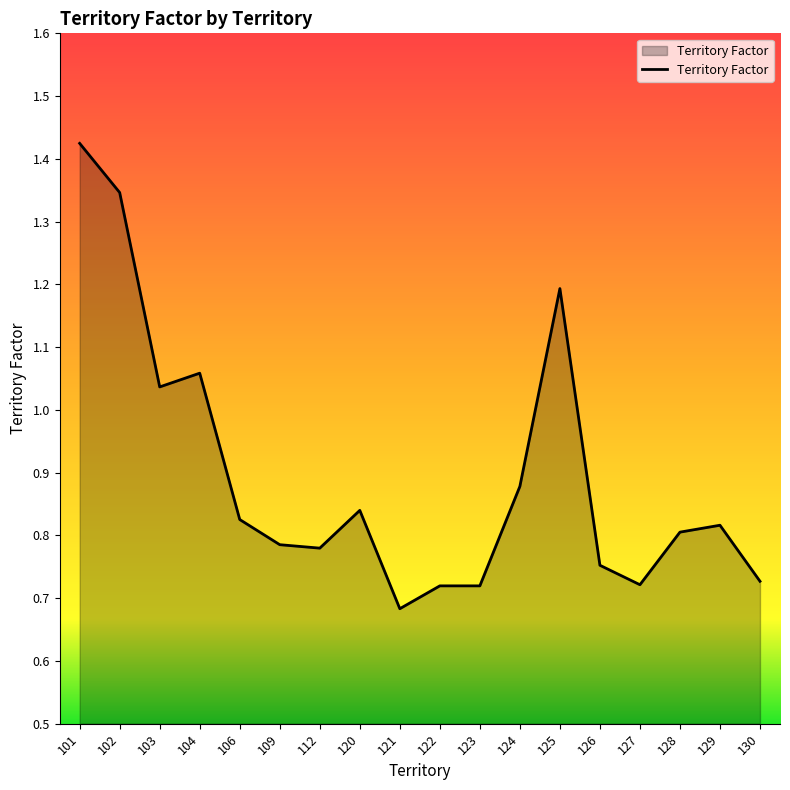

At which category does the chart reach its peak across all series?

101